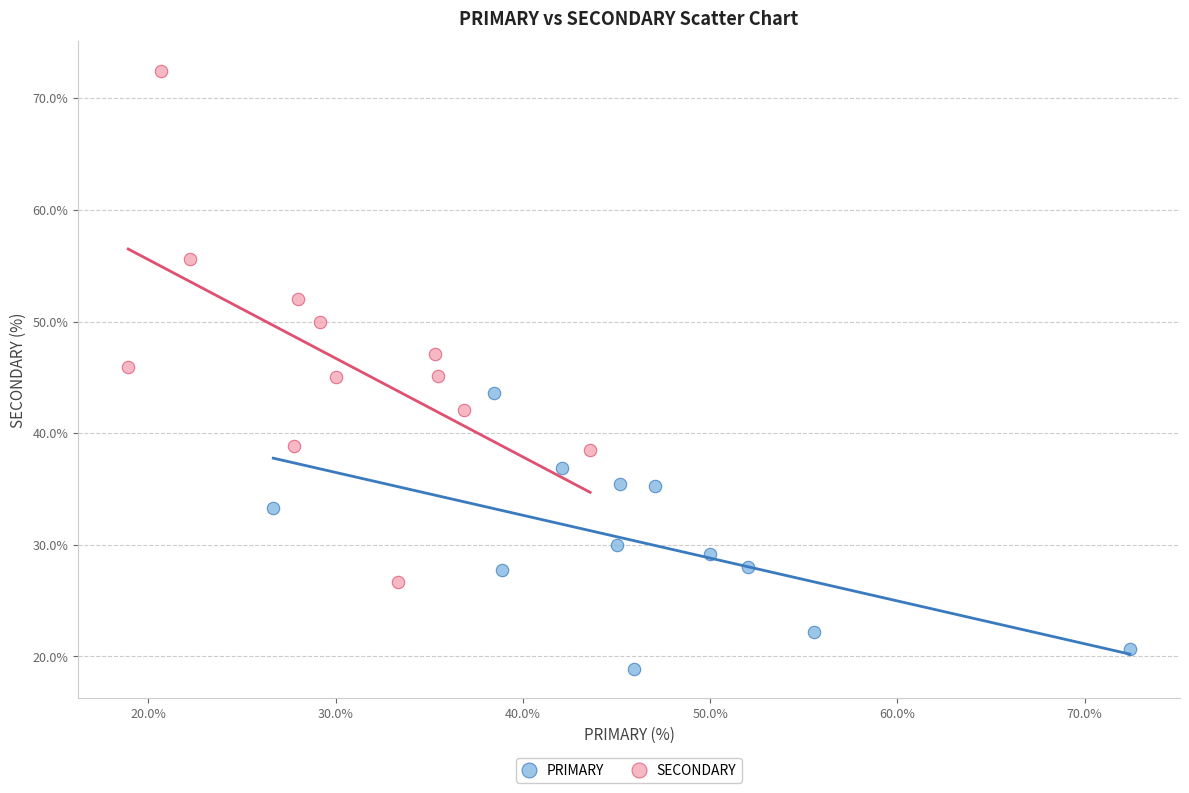

Which series reaches the minimum Y coordinate?

PRIMARY